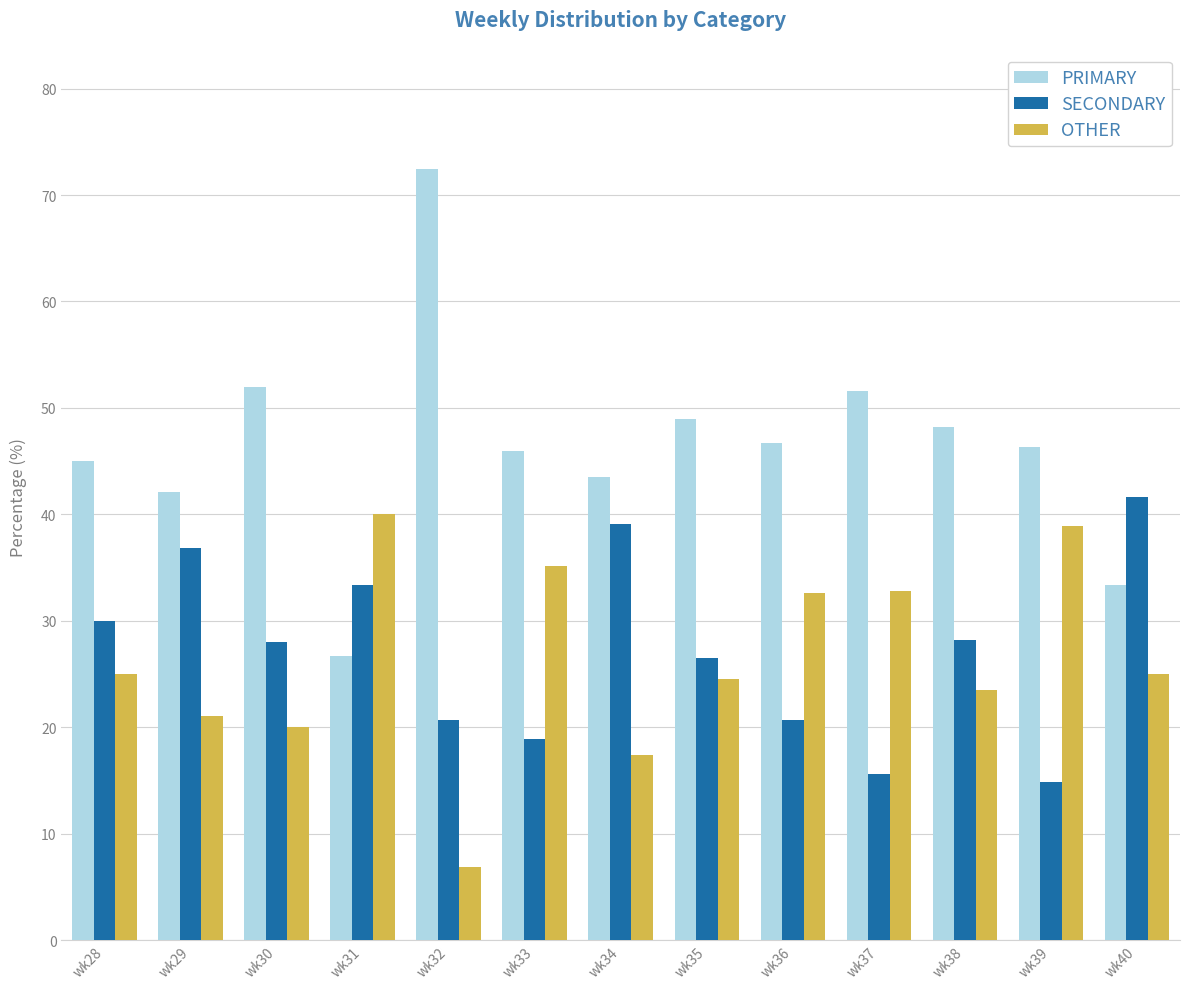

Which series has the widest spread of values?

PRIMARY